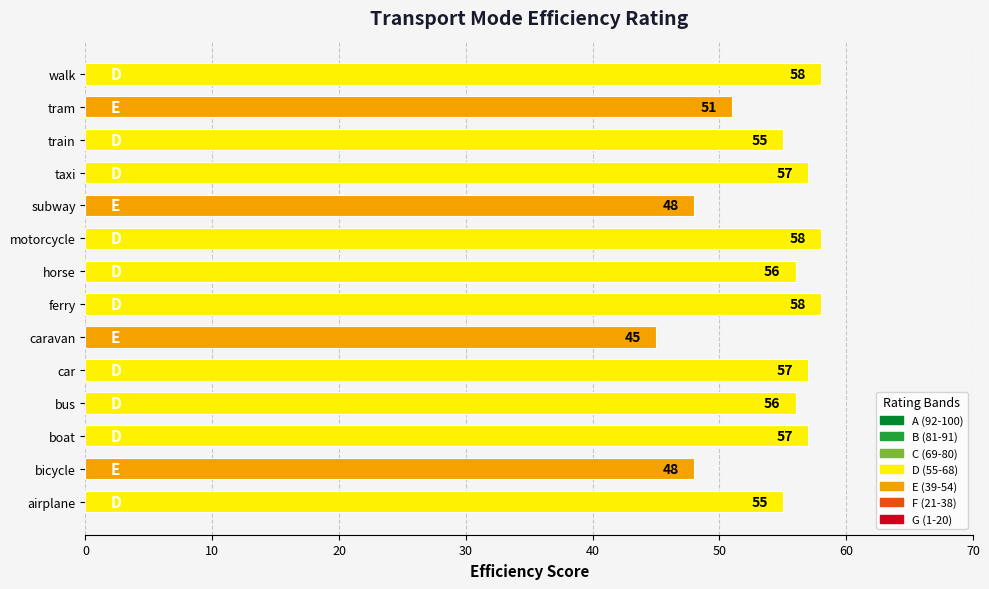

The chart shows a value of 56 at bus. True or false?

True